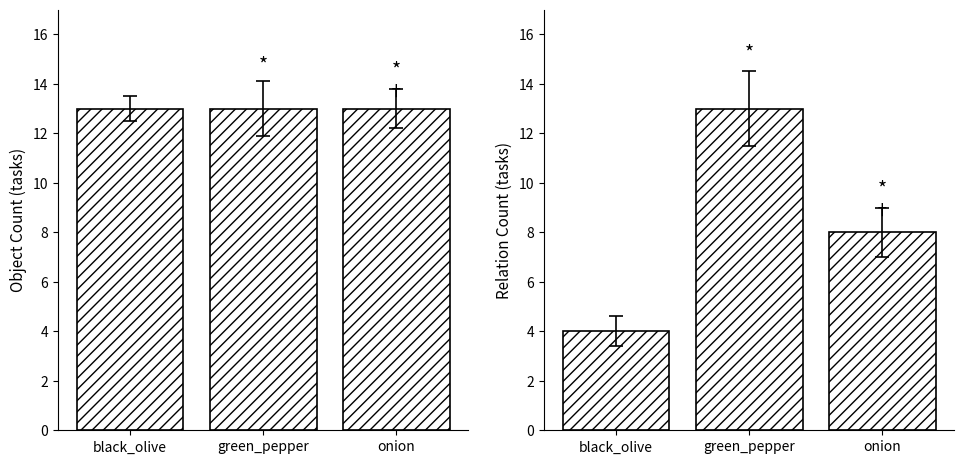

What is the sum of all Object Count values?

39